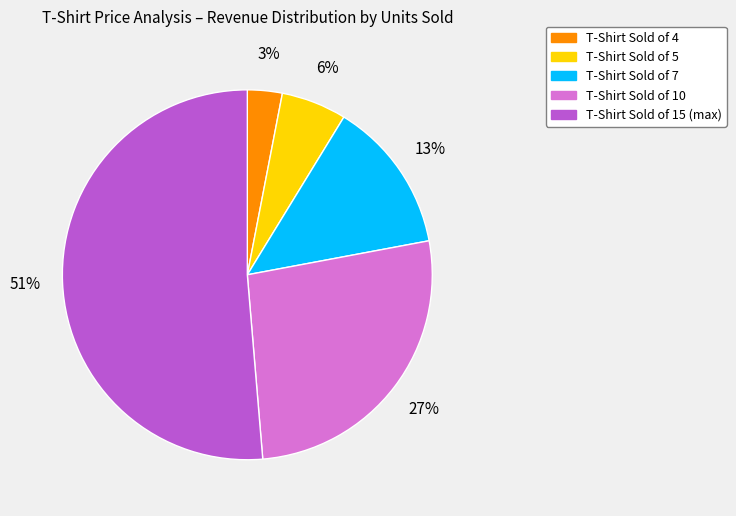

To the nearest percent, what is the average slice percentage?

20%